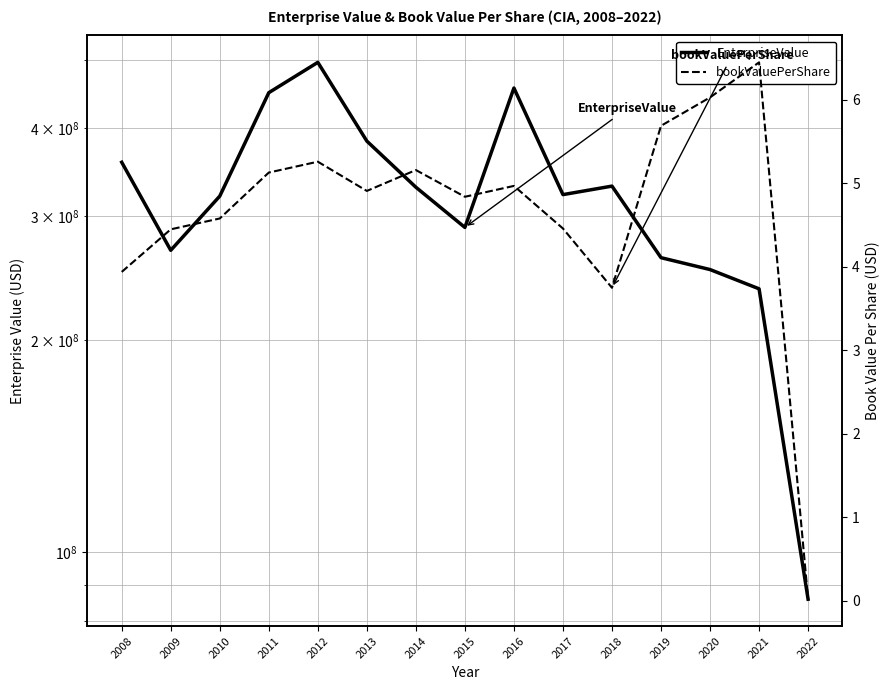

How many data points in bookValuePerShare are less than 4?

3